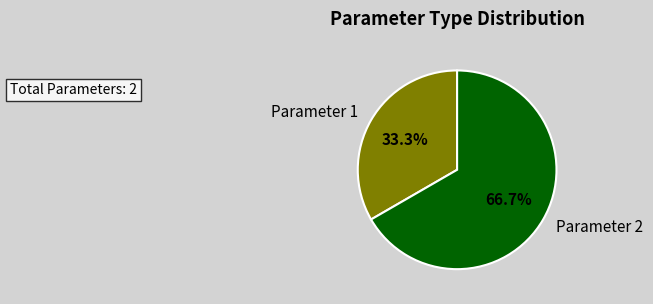

To the nearest percent, what is the difference between the Parameter 1 and Parameter 2 slice percentages?

33%